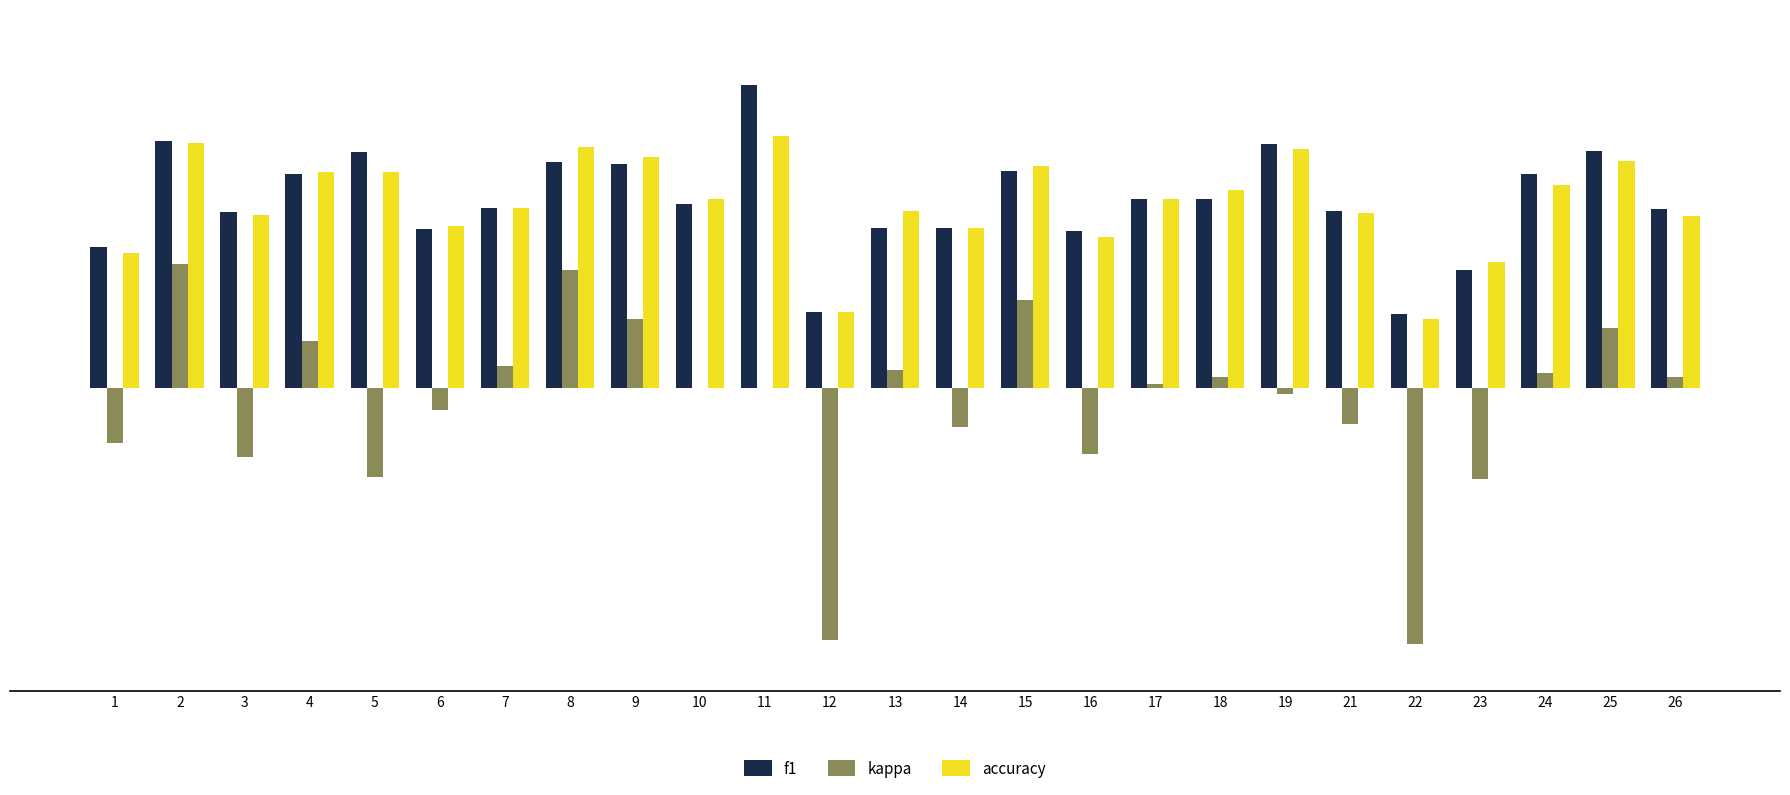

What is the sum of the kappa values at 6 and 23?

-0.3